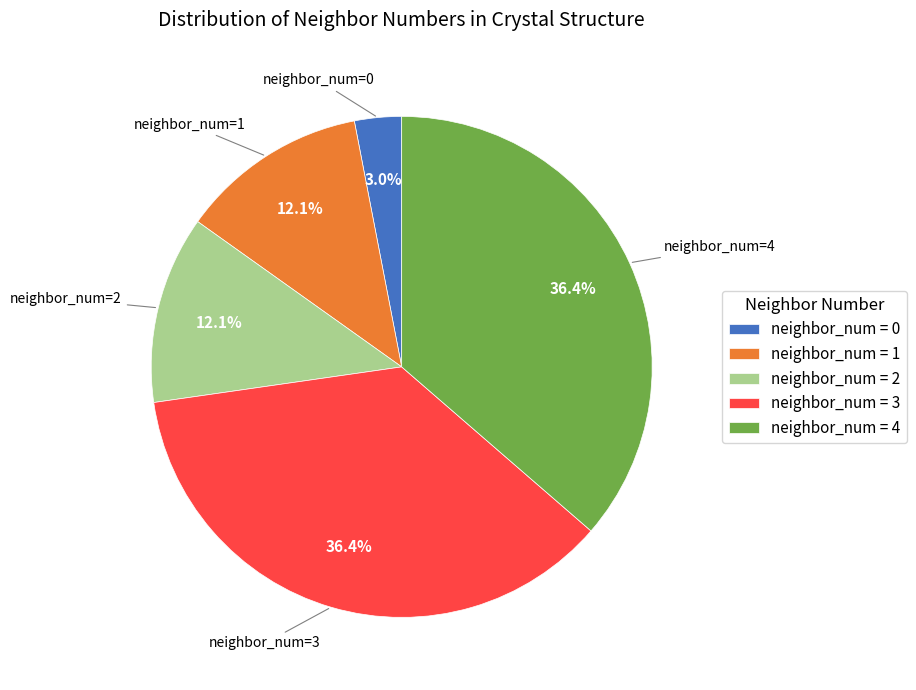

Combined, do neighbor_num=0 and neighbor_num=1 account for over 50%?

No